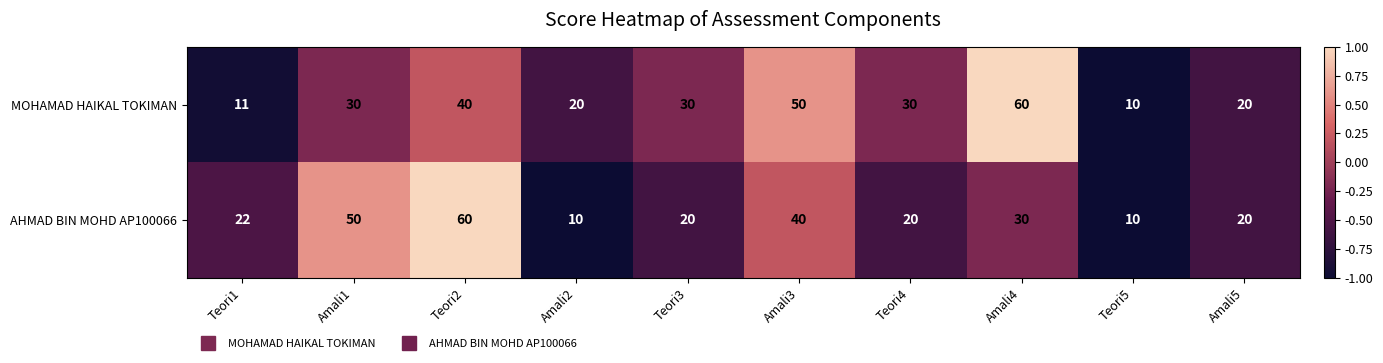

The MOHAMAD HAIKAL TOKIMAN series shows 20 at Amali2. True or false?

True